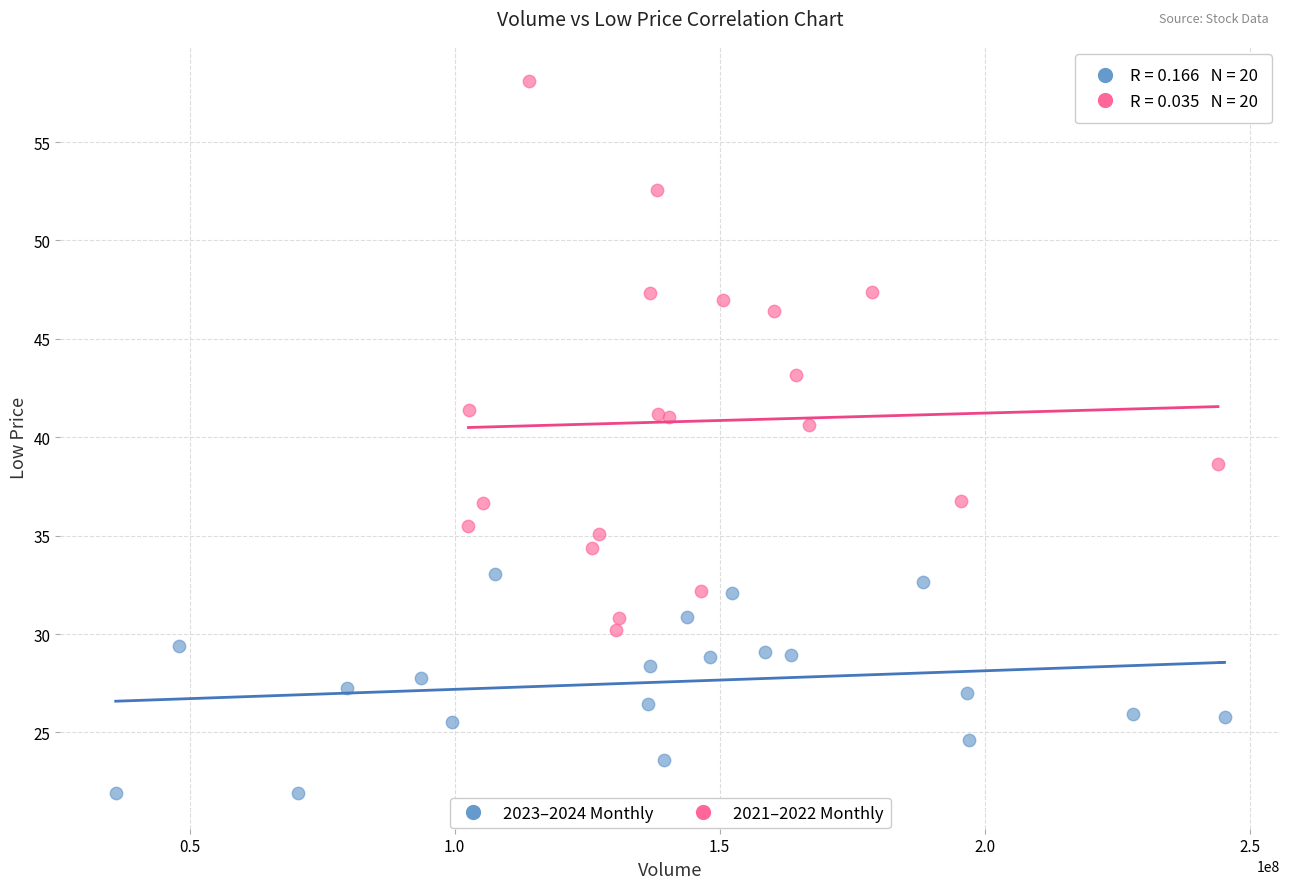

Which series has the largest Y range (max minus min)?

2021–2022 Monthly